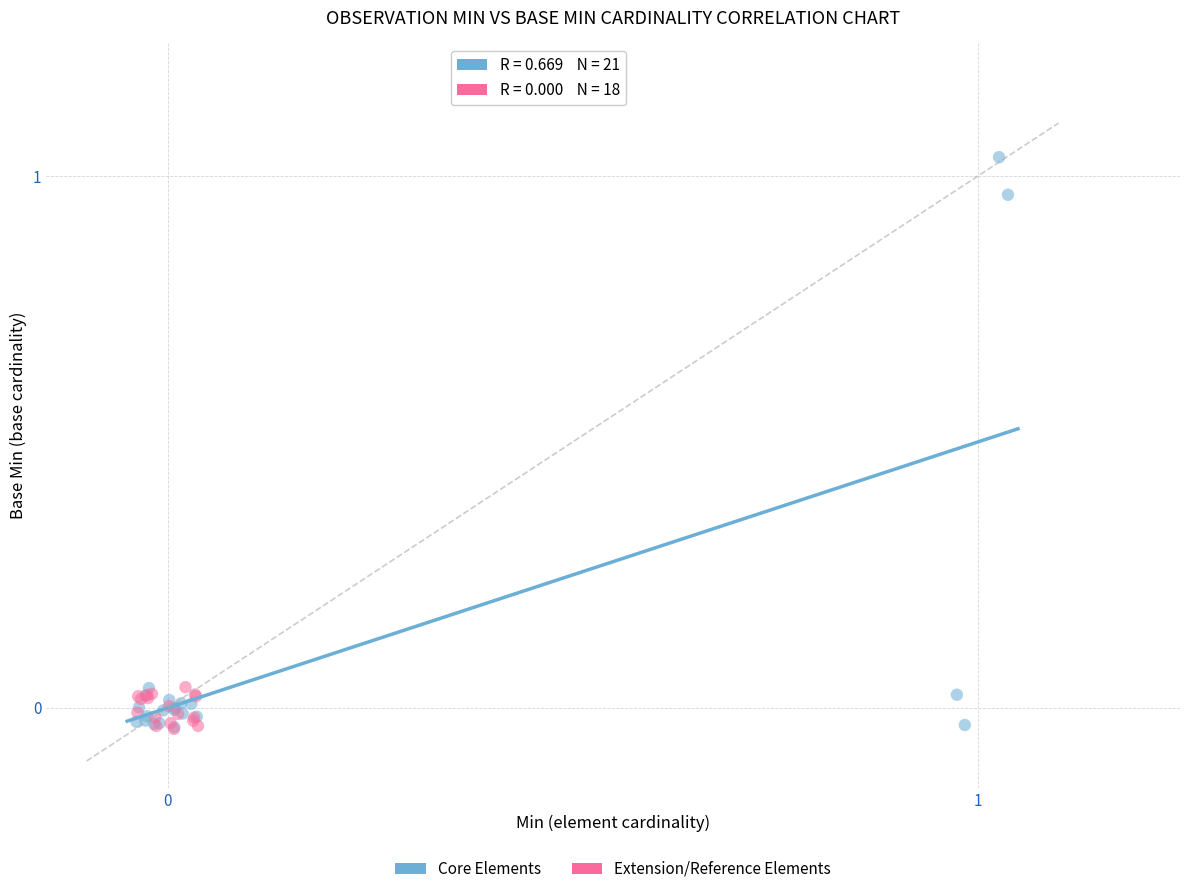

Which series contains the highest Y value?

Core Elements